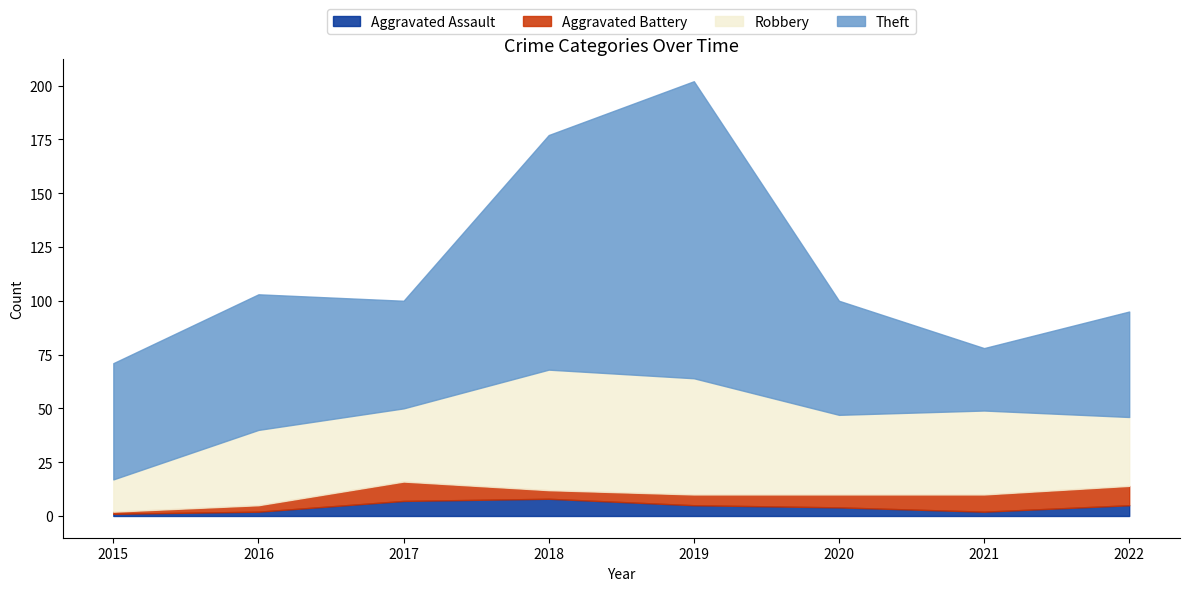

At which label does Theft reach its minimum?

2021